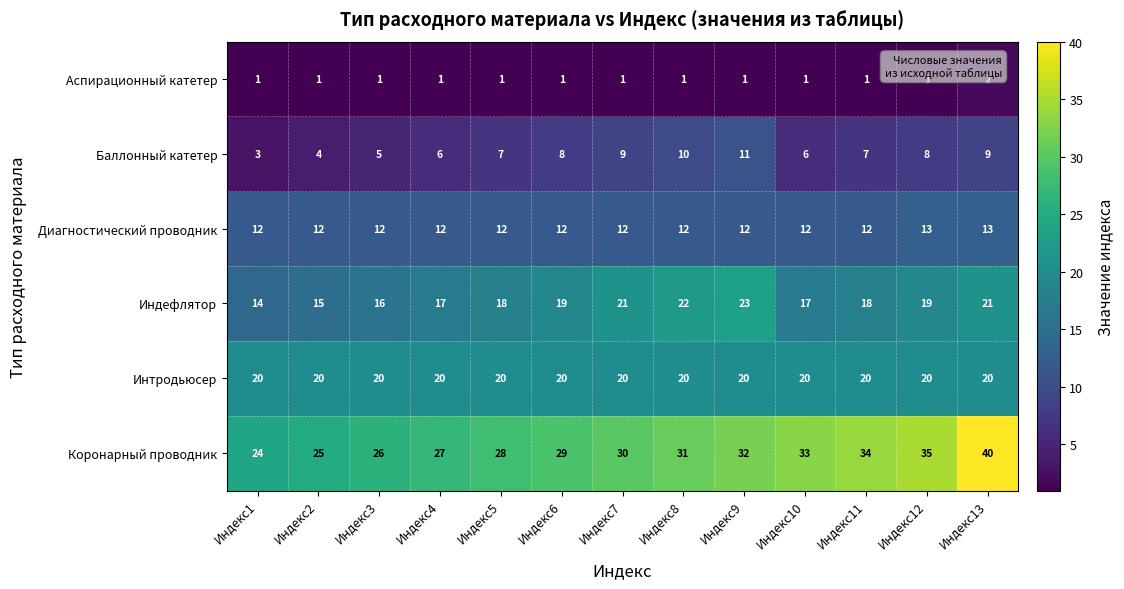

What is the average value of the Интродьюсер series?

20